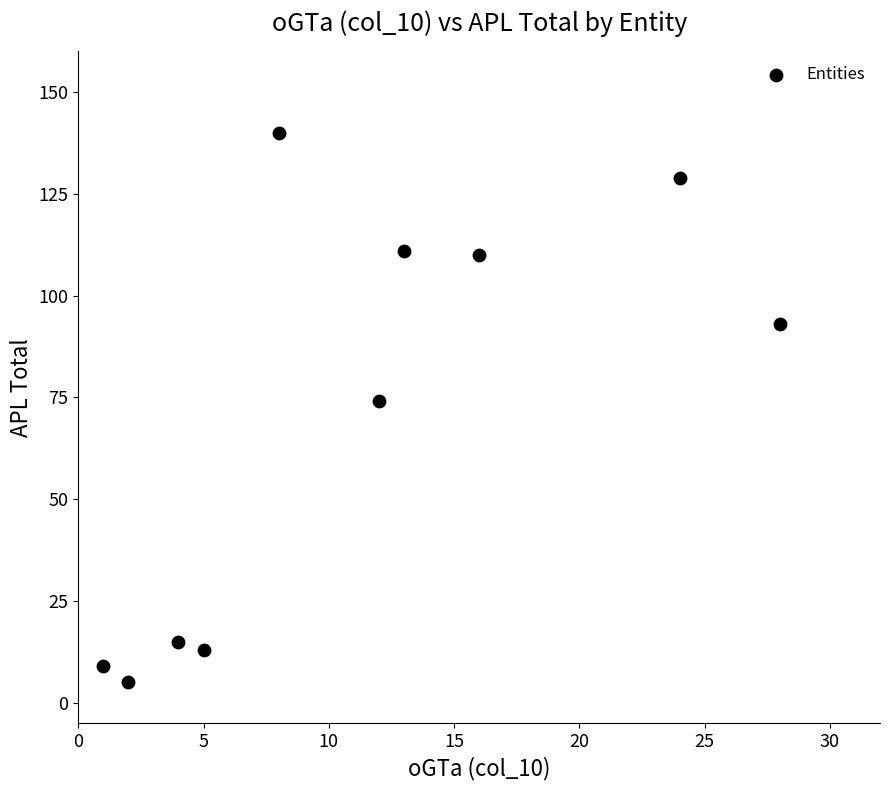

What is the range of Y values (max minus min)?

135